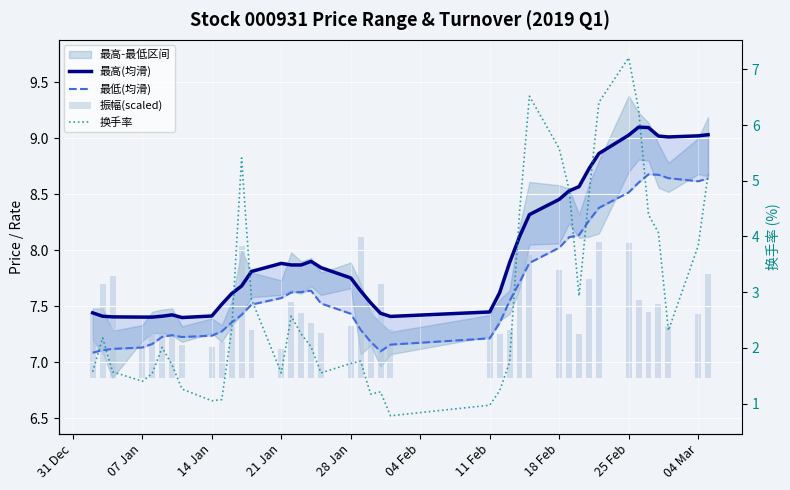

What is the value of the 振幅(scaled) bar at the 18th from the left?

0.4